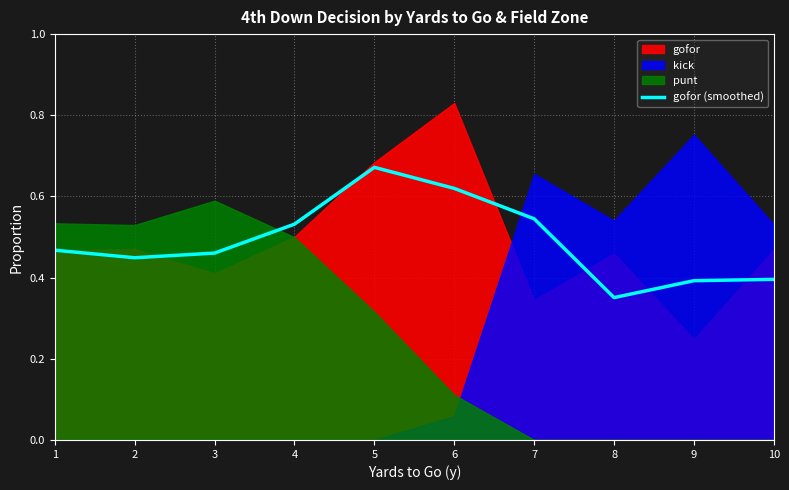

What is the approximate value at 10?

0.4